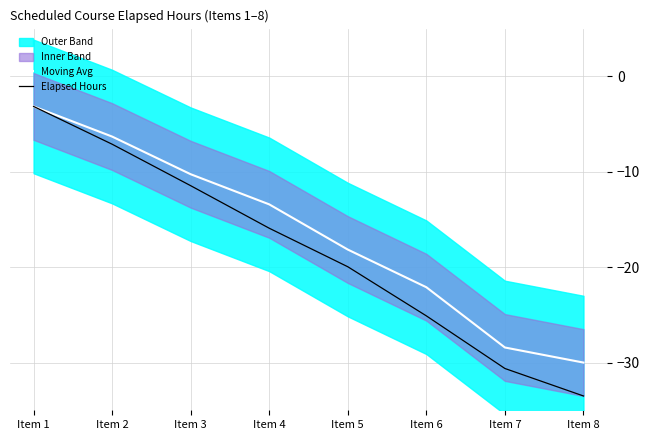

What is the maximum value for Moving Avg?

-3.2